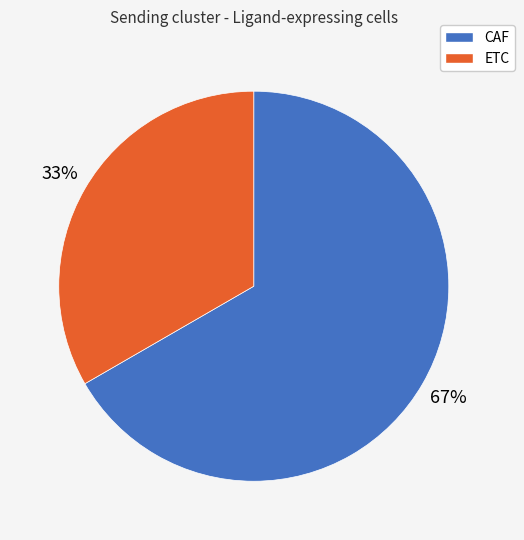

Which slice is the largest?

CAF